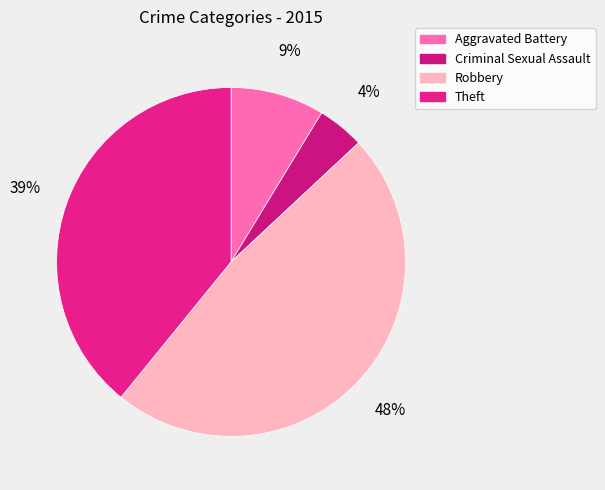

Count the number of slices in the pie.

4